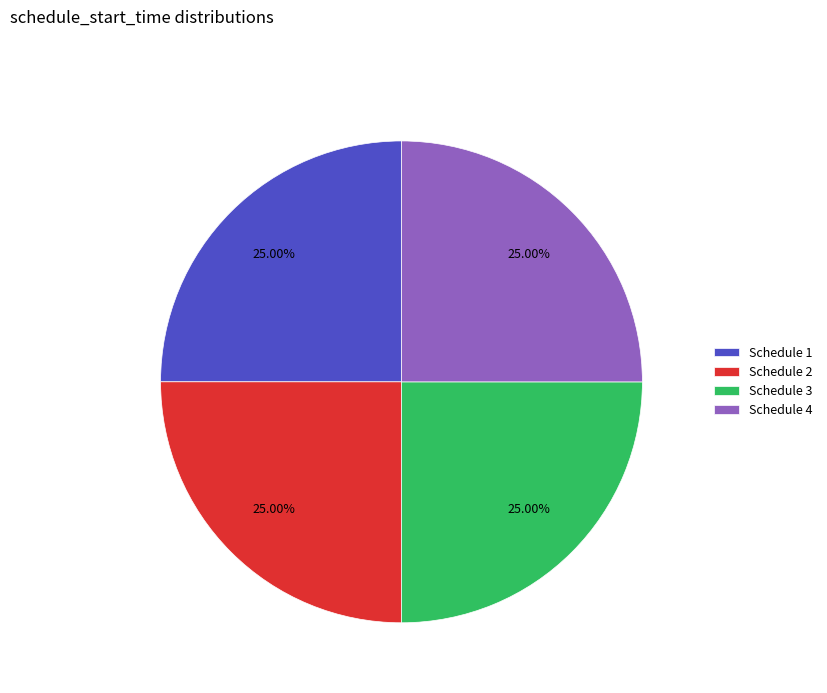

Approximately how many times larger is the value at Schedule 1 compared to Schedule 2?

1.0